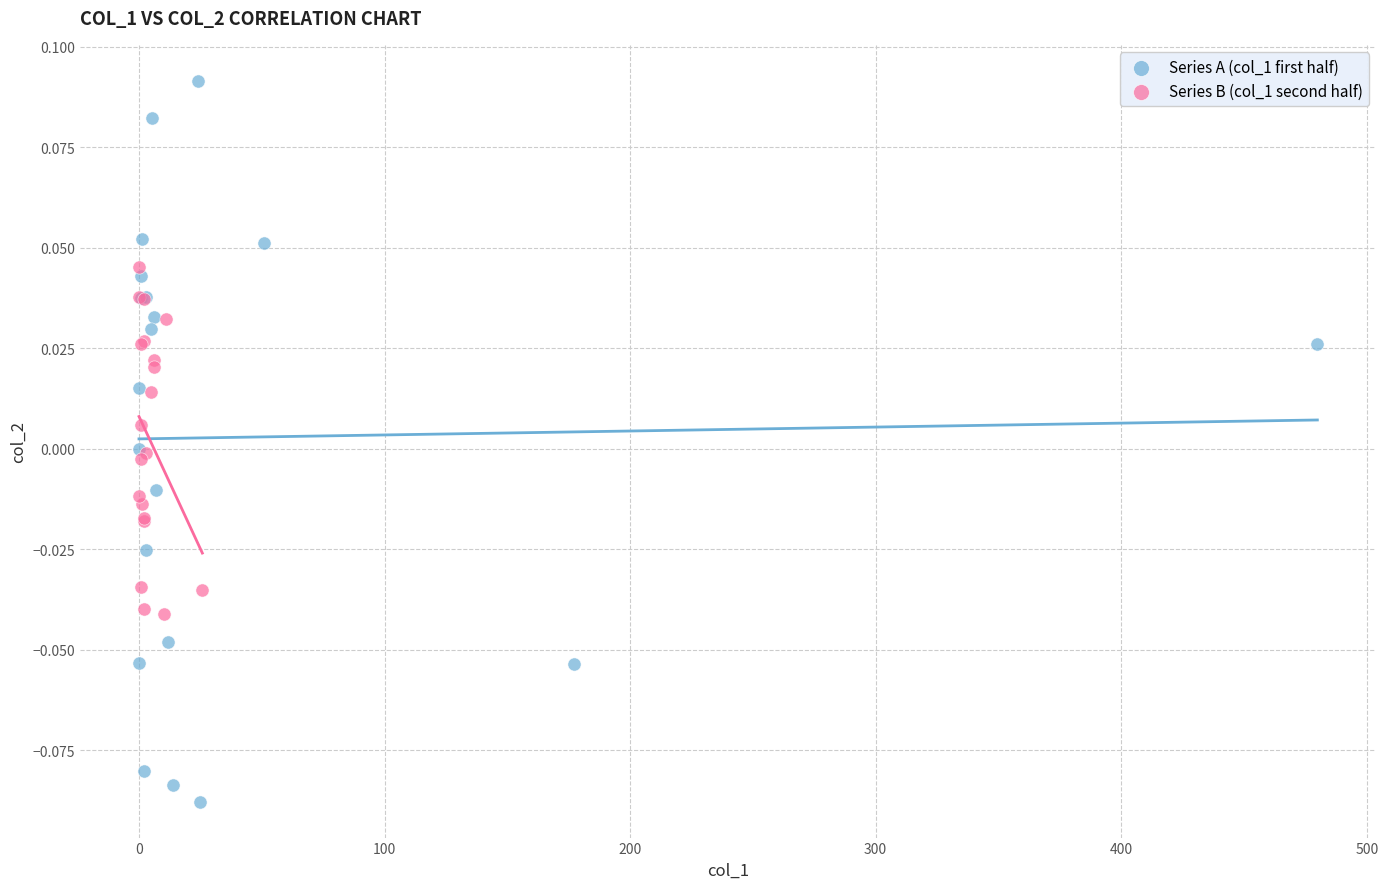

Which series contains the highest Y value?

Series A (col_1 first half)